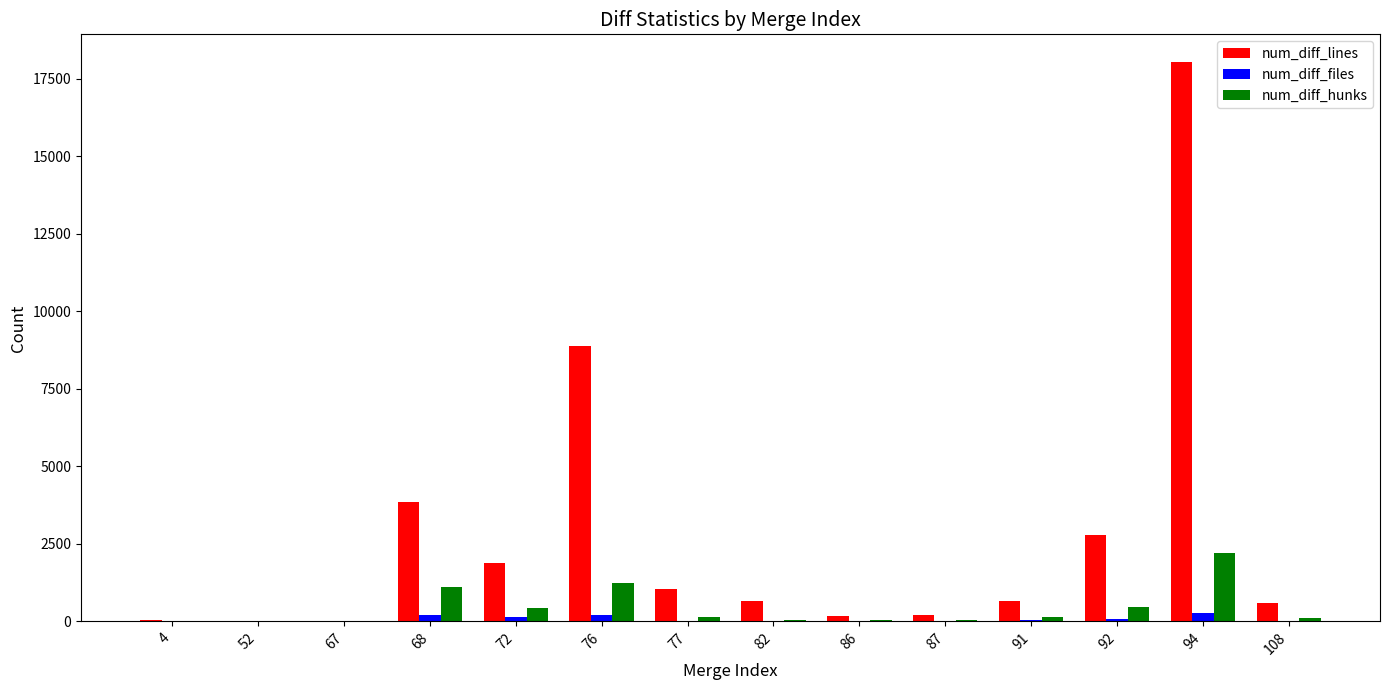

What is the maximum value shown in the chart?

18037